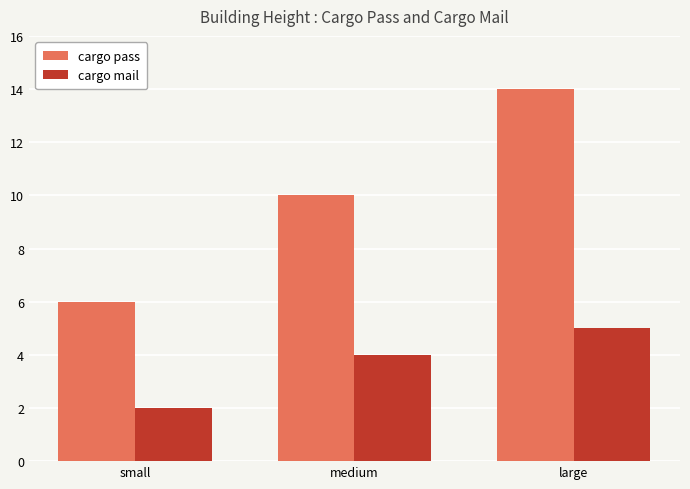

Are the bars horizontal?

No